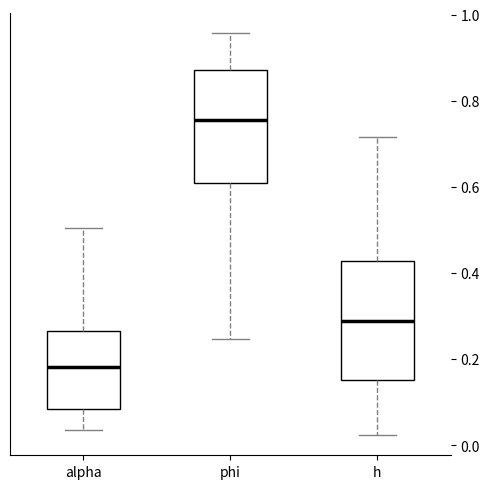

Which box has the lowest median line?

alpha